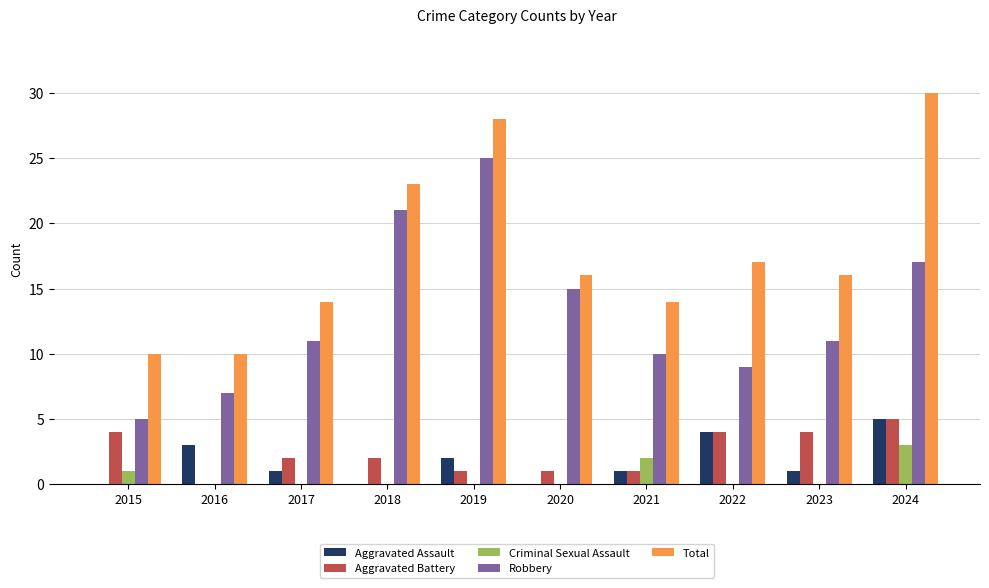

Which series changed the most between 2018 and 2022?

Robbery